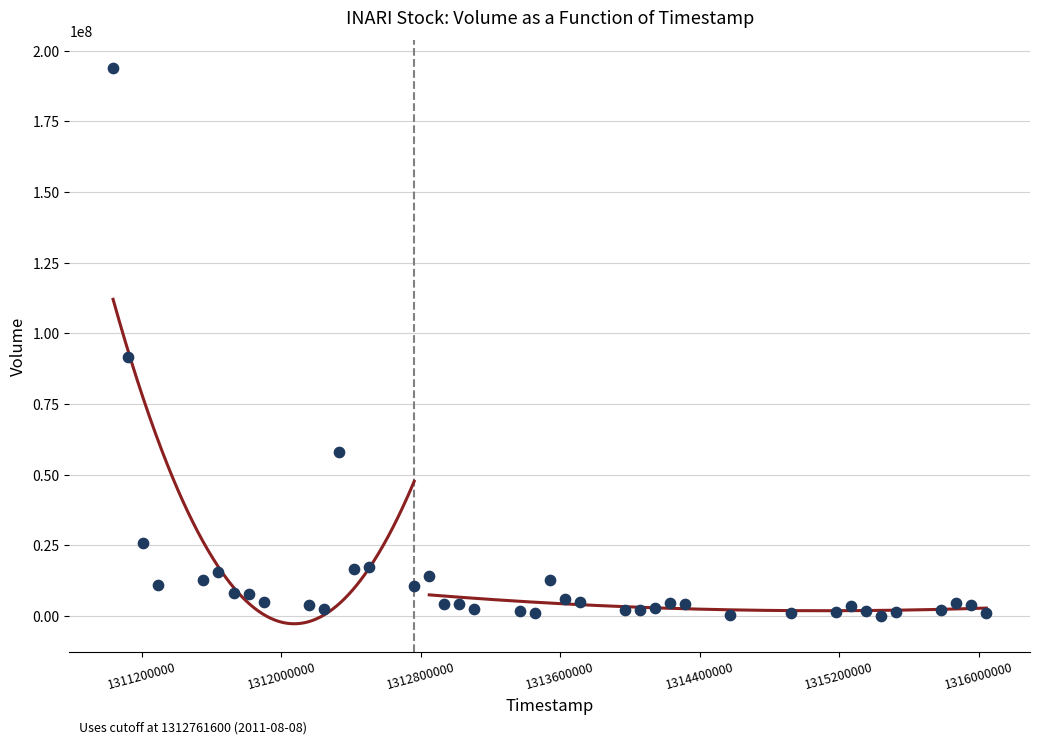

What Y value in the scatter plot is closest to 96974904?

91503194